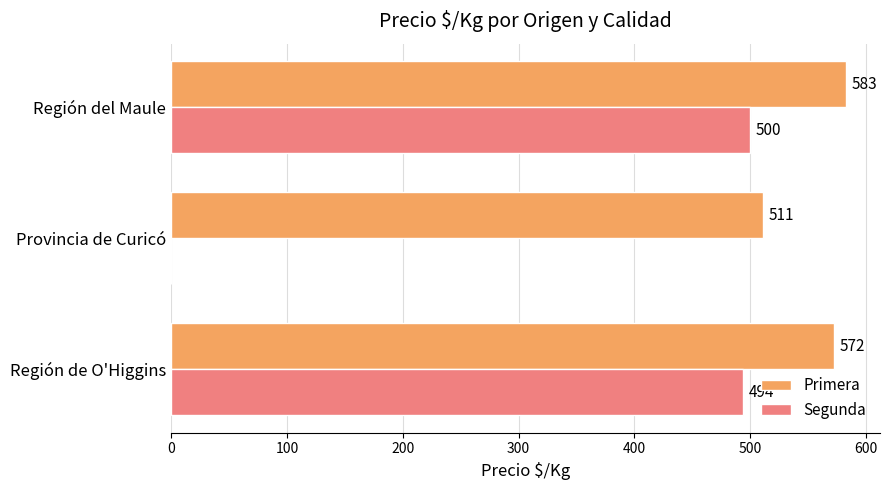

Is it true that Segunda equals 697 at Región del Maule?

False